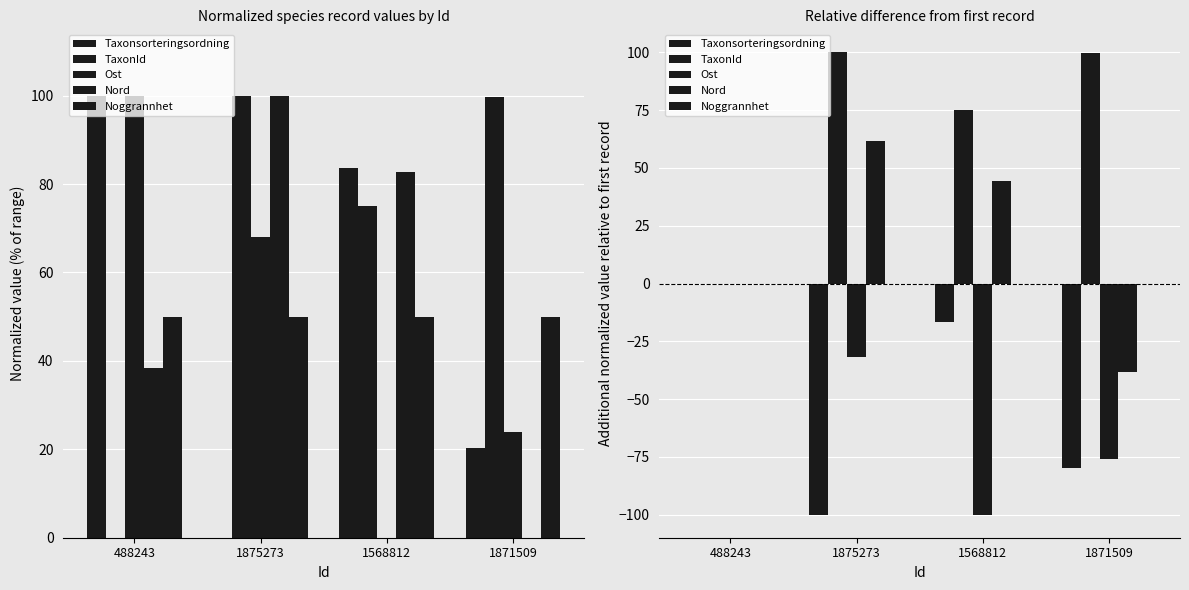

How many values in the Ost series are below -32?

2